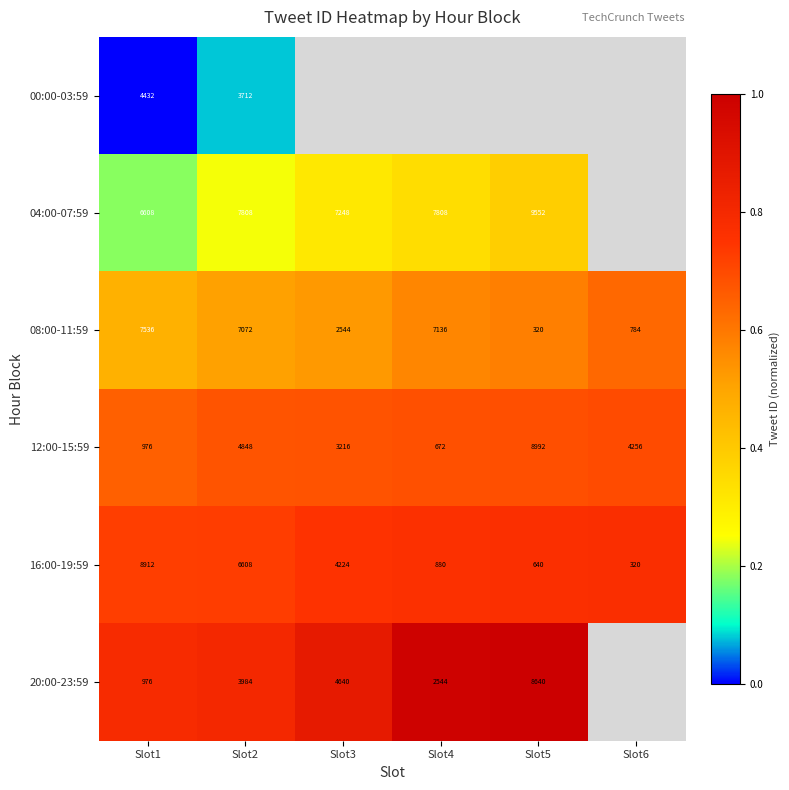

At which label does 16:00-19:59 first exceed 4224?

Slot1